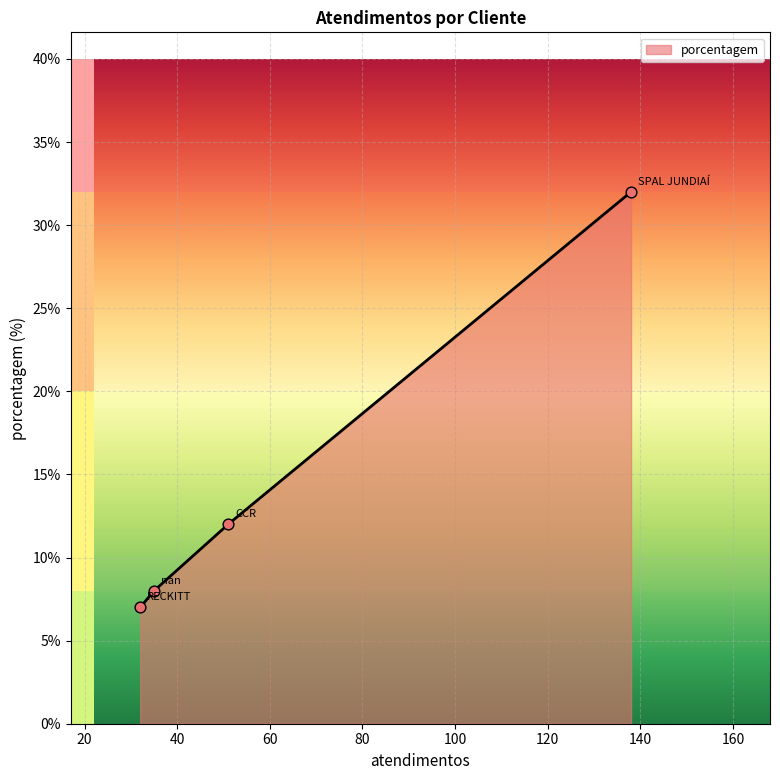

Approximately how many times larger is the value at SPAL JUNDIAÍ compared to nan?

4.0